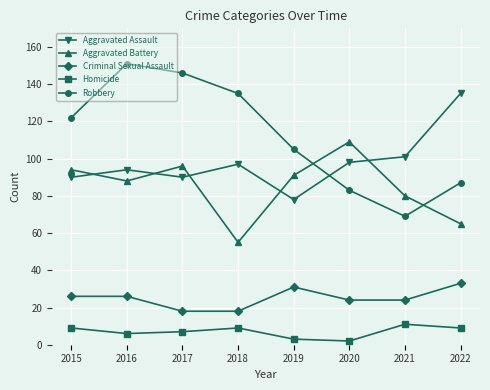

Reading left to right, what are all the values shown in this chart?

Aggravated Assault: 90	94	90	97	78	98	101	135
Aggravated Battery: 94	88	96	55	91	109	80	65
Criminal Sexual Assault: 26	26	18	18	31	24	24	33
Homicide: 9	6	7	9	3	2	11	9
Robbery: 122	151	146	135	105	83	69	87